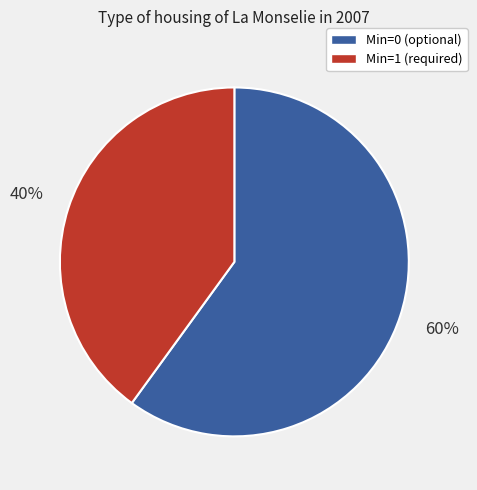

To the nearest percent, what is the average slice percentage?

50%